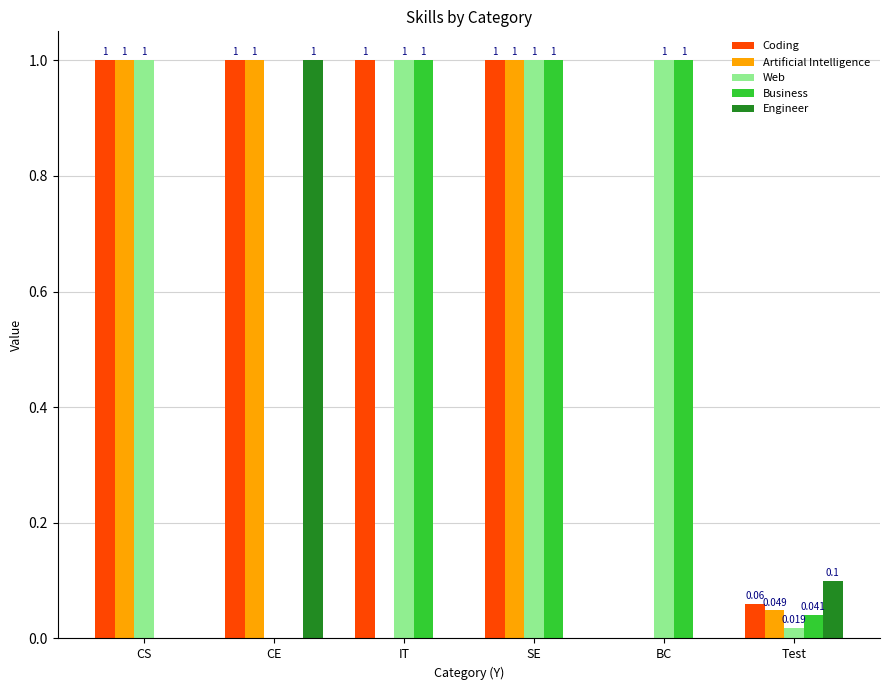

At how many categories does at least one series exceed 0?

6